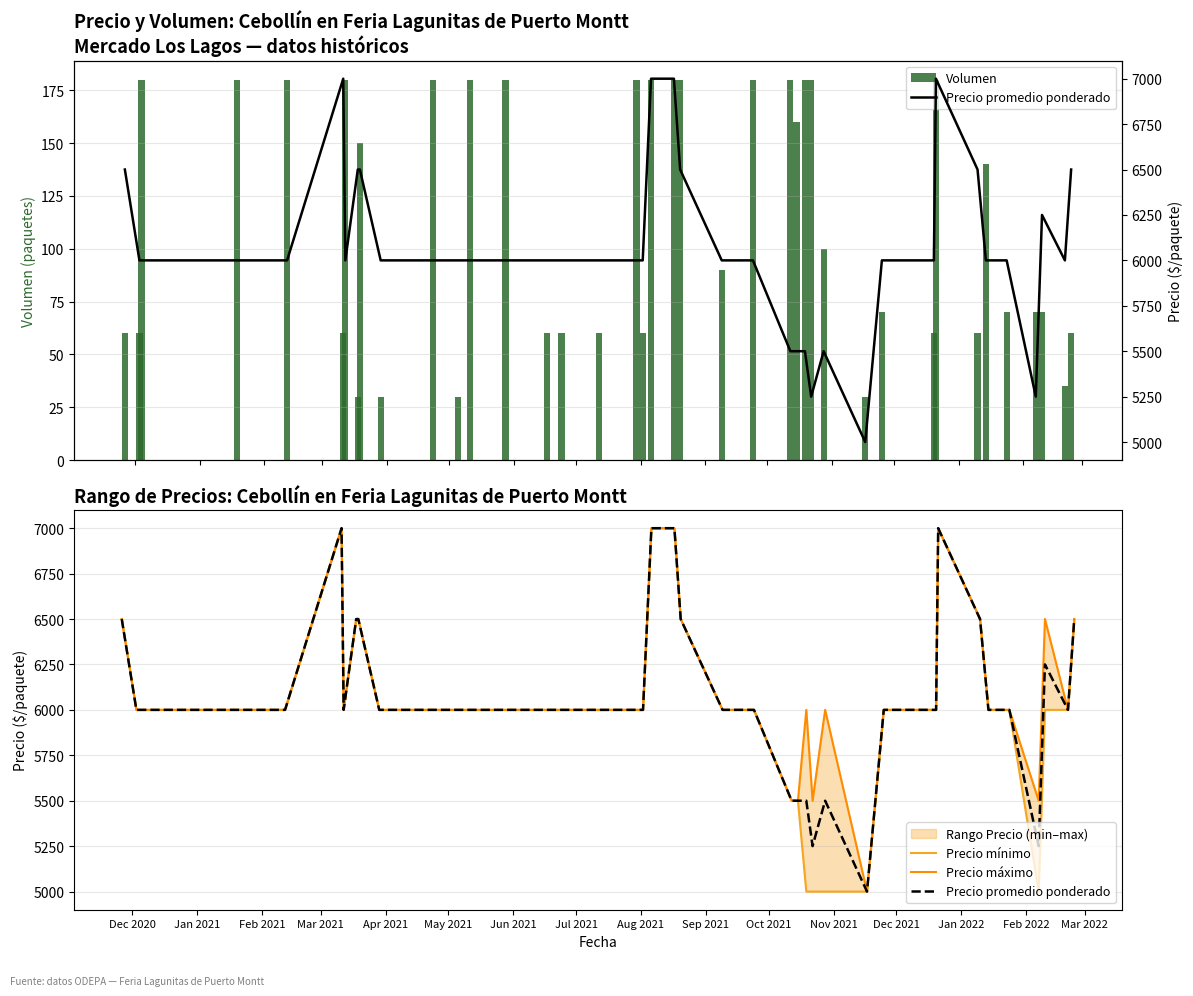

What is the highest value of the Volumen series?

180